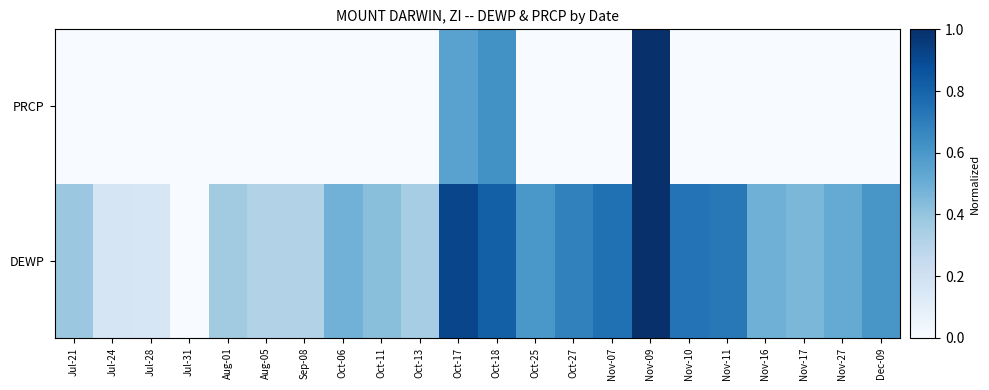

Rank the series by their average value, from highest to lowest.

DEWP, PRCP